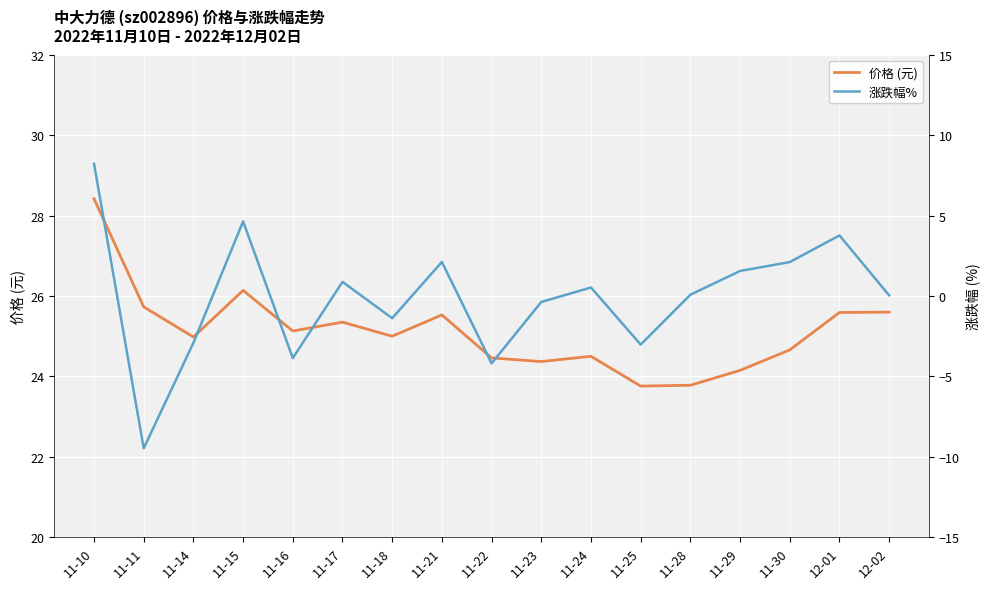

The 价格 (元) series shows 42.0 at 11-30. True or false?

False